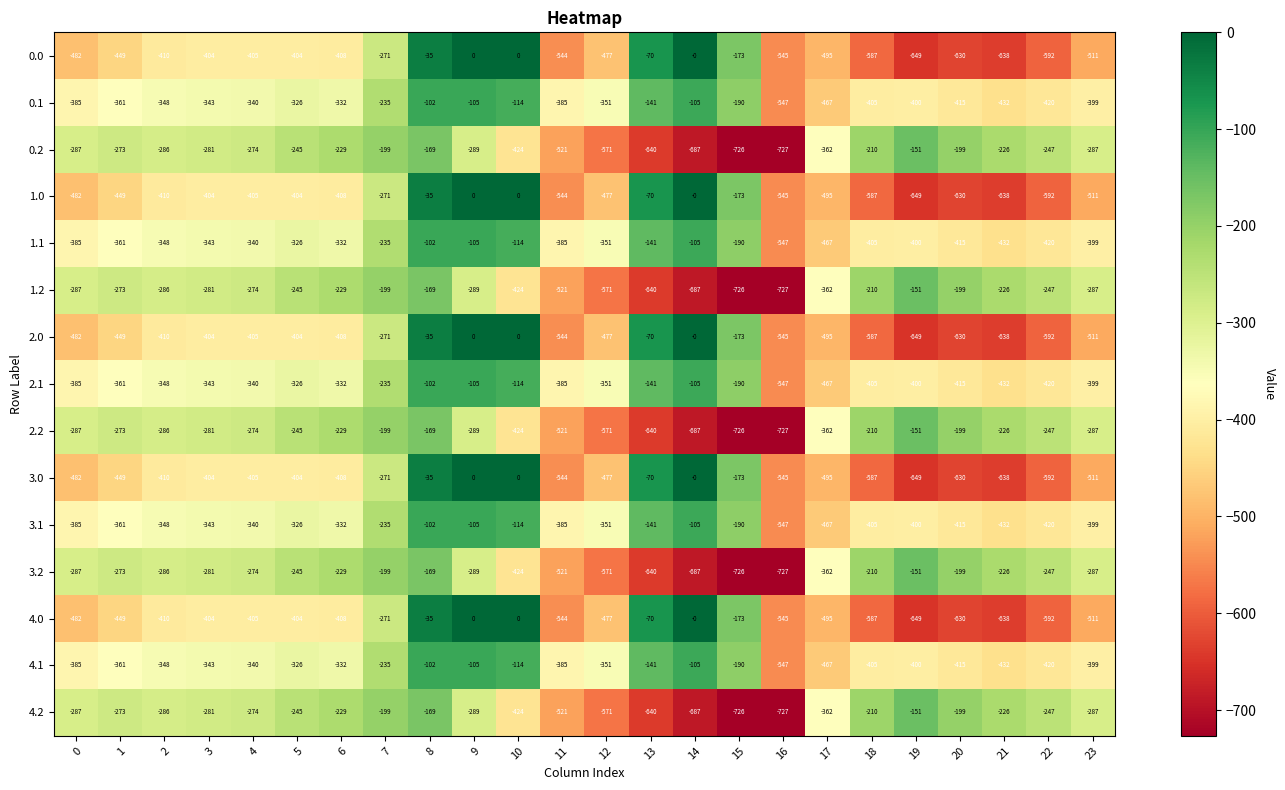

What is the spread (max minus min) of values at 8?

134